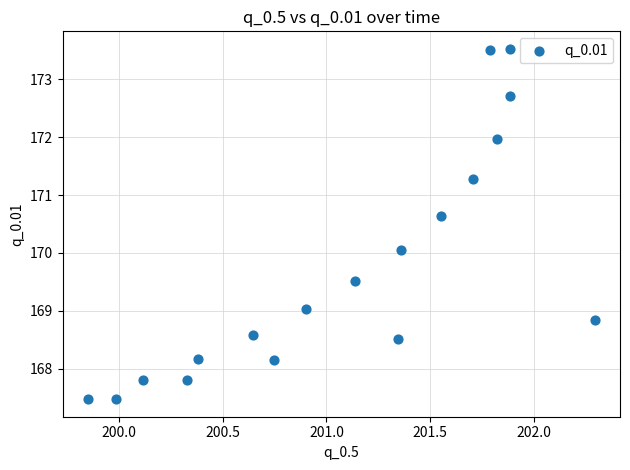

What is the range of Y values (max minus min)?

6.1